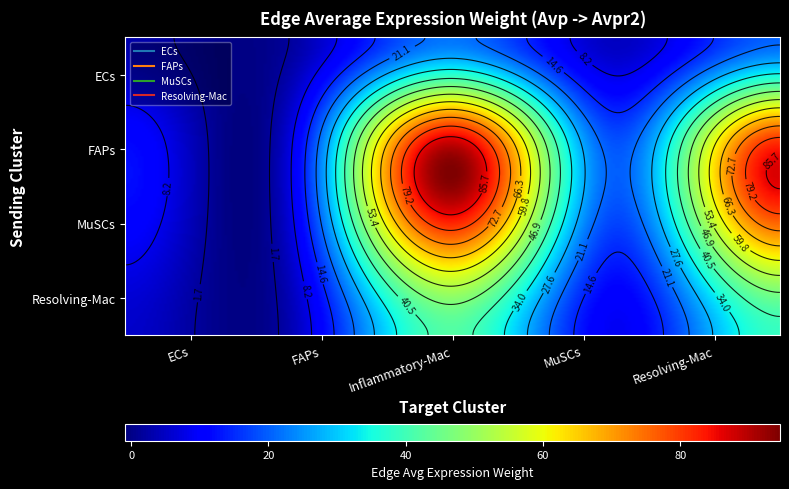

Rank the series by their maximum value, from lowest to highest.

ECs, Resolving-Mac, MuSCs, FAPs